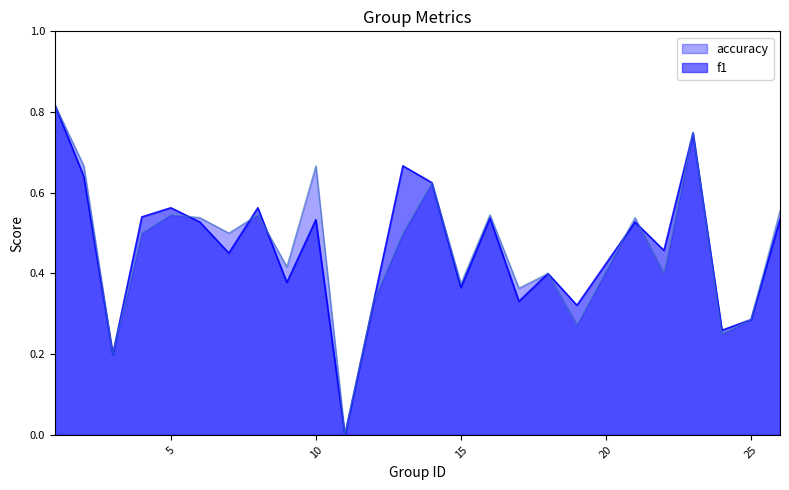

Between which two adjacent categories do f1 and accuracy first intersect?

5 and 6